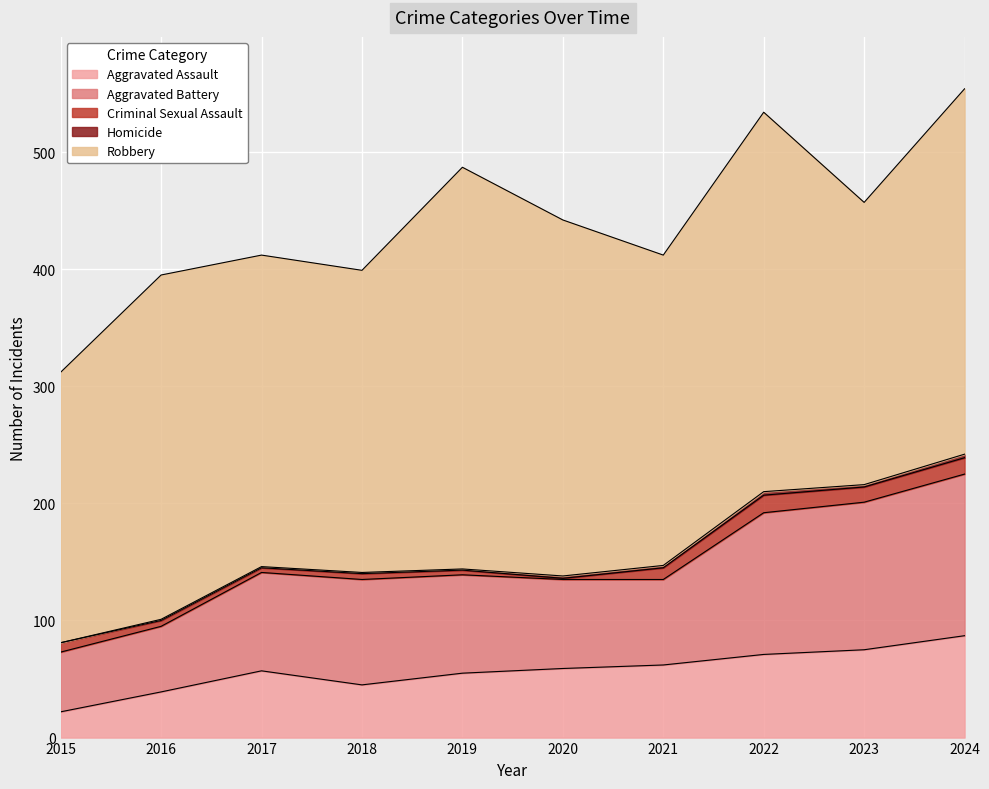

The Homicide series shows 1 at 2016. True or false?

True